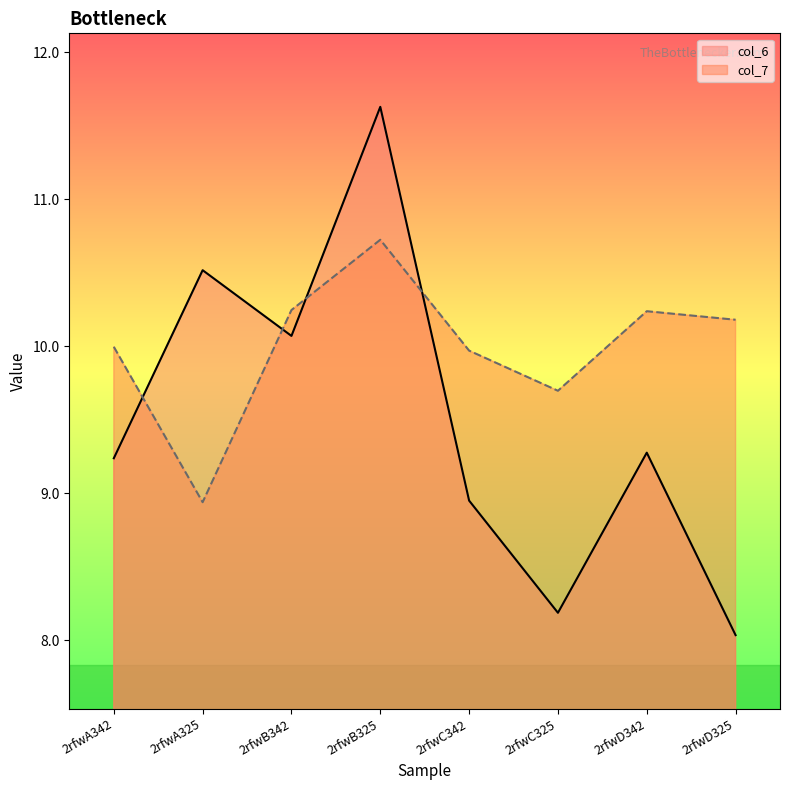

The col_7 series shows 10.2 at 2rfwD342. True or false?

True